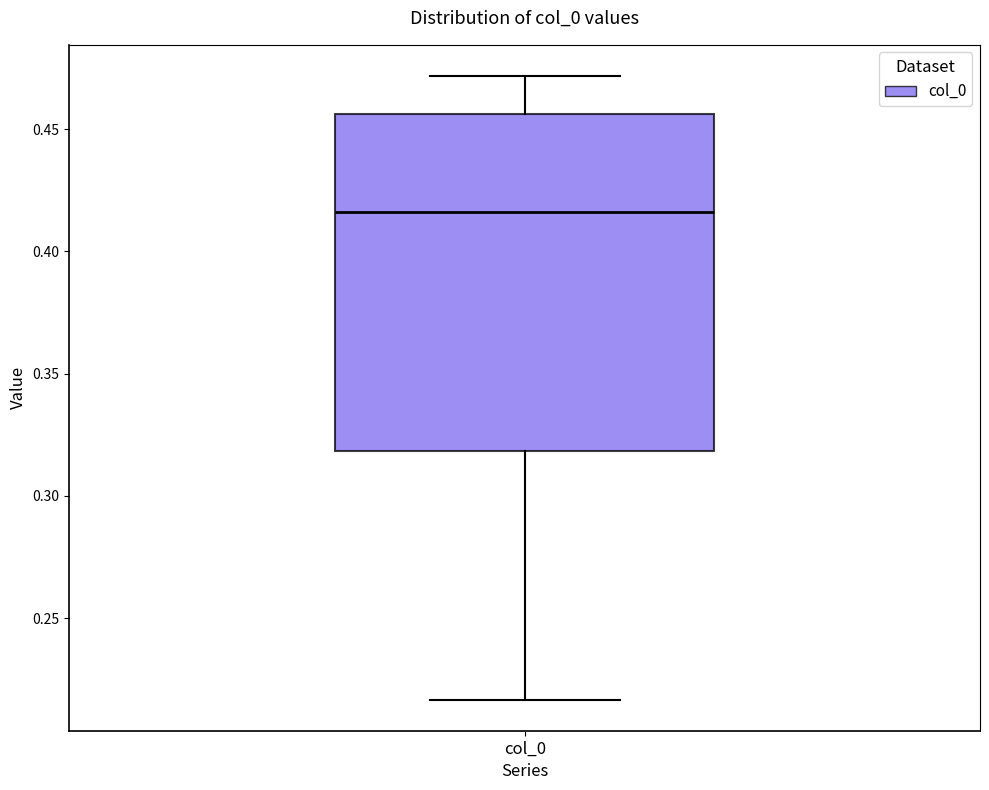

Transcribe this box plot: give where the median line is, the range the box spans, and where the two whiskers end, as read against the y-axis. The values are not printed on the chart, so give them approximately, as read against the axis.

median 0.415, box 0.320 to 0.455, whiskers 0.215 to 0.470